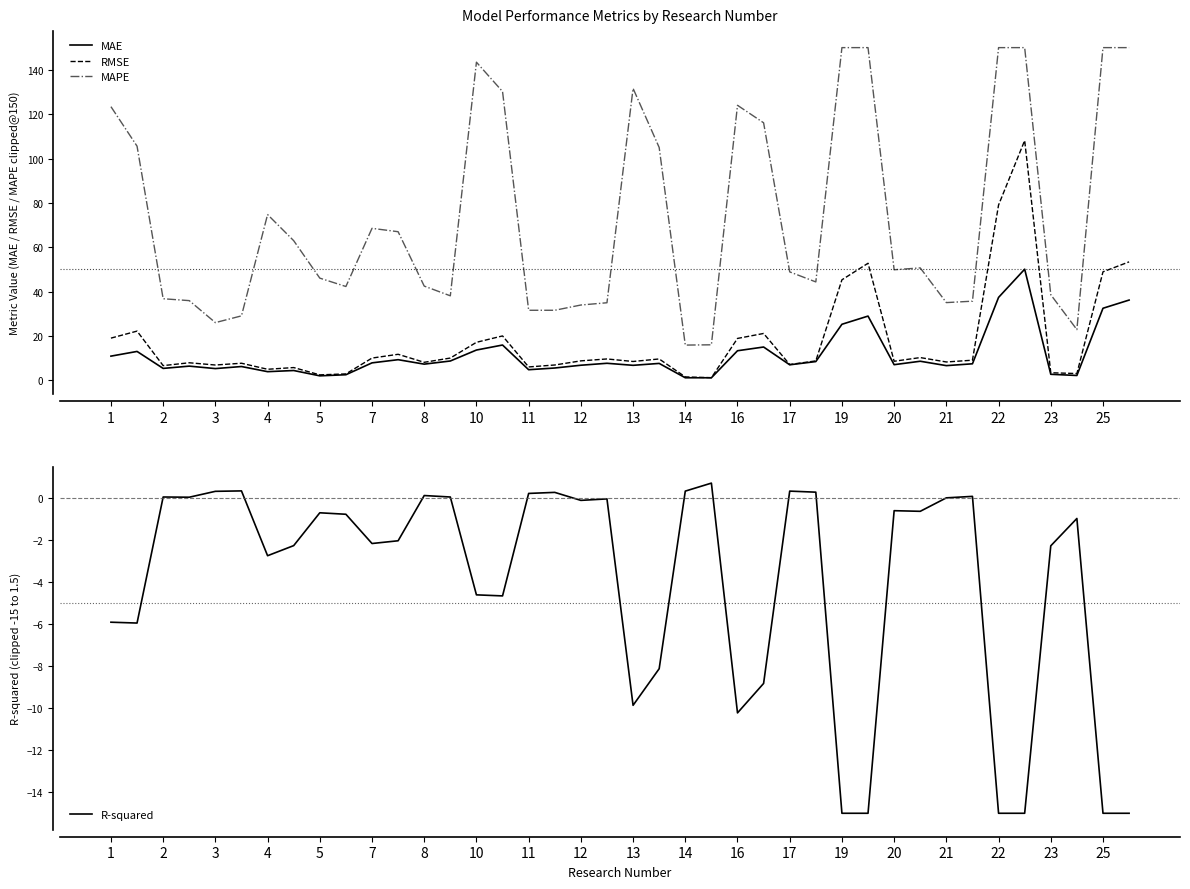

Reading left to right, transcribe all the data shown in this chart.

MAE: 10.9	13.1	5.4	6.5	5.3	6.3	4.0	4.5	2.1	2.6	7.9	9.3	7.3	8.8	13.7	16.0	4.8	5.6	6.8	7.7	6.8	7.7	1.2	1.2	13.4	15.1	7.0	8.5	25.3	29.0	7.1	8.7	6.7	7.5	37.4	50.1	2.8	2.2	32.5	36.2
RMSE: 19.1	22.2	6.7	8.0	7.0	7.8	5.0	5.8	2.5	2.9	10.1	11.8	8.2	10.1	17.2	20.1	6.1	7.0	8.8	9.7	8.5	9.7	1.6	1.2	18.9	21.2	7.2	8.8	45.4	52.8	8.6	10.3	8.3	9.1	79.1	108.1	3.5	3.1	49.0	53.4
MAPE: 123.4	105.6	36.8	36.0	26.1	29.1	74.8	63.0	46.1	42.3	68.5	67.0	42.5	38.1	143.4	130.2	31.6	31.6	34.0	35.0	131.6	105.0	15.9	16.1	124.0	116.1	48.9	44.4	150.0	150.0	49.9	50.7	35.1	35.7	150.0	150.0	38.6	22.9	150.0	150.0
R-squared: -5.9	-6.0	0.0	0.0	0.3	0.3	-2.8	-2.3	-0.7	-0.8	-2.2	-2.0	0.1	0.0	-4.6	-4.7	0.2	0.2	-0.1	-0.1	-9.9	-8.1	0.3	0.7	-10.2	-8.8	0.3	0.3	-15.0	-15.0	-0.6	-0.7	-0.0	0.1	-15.0	-15.0	-2.3	-1.0	-15.0	-15.0